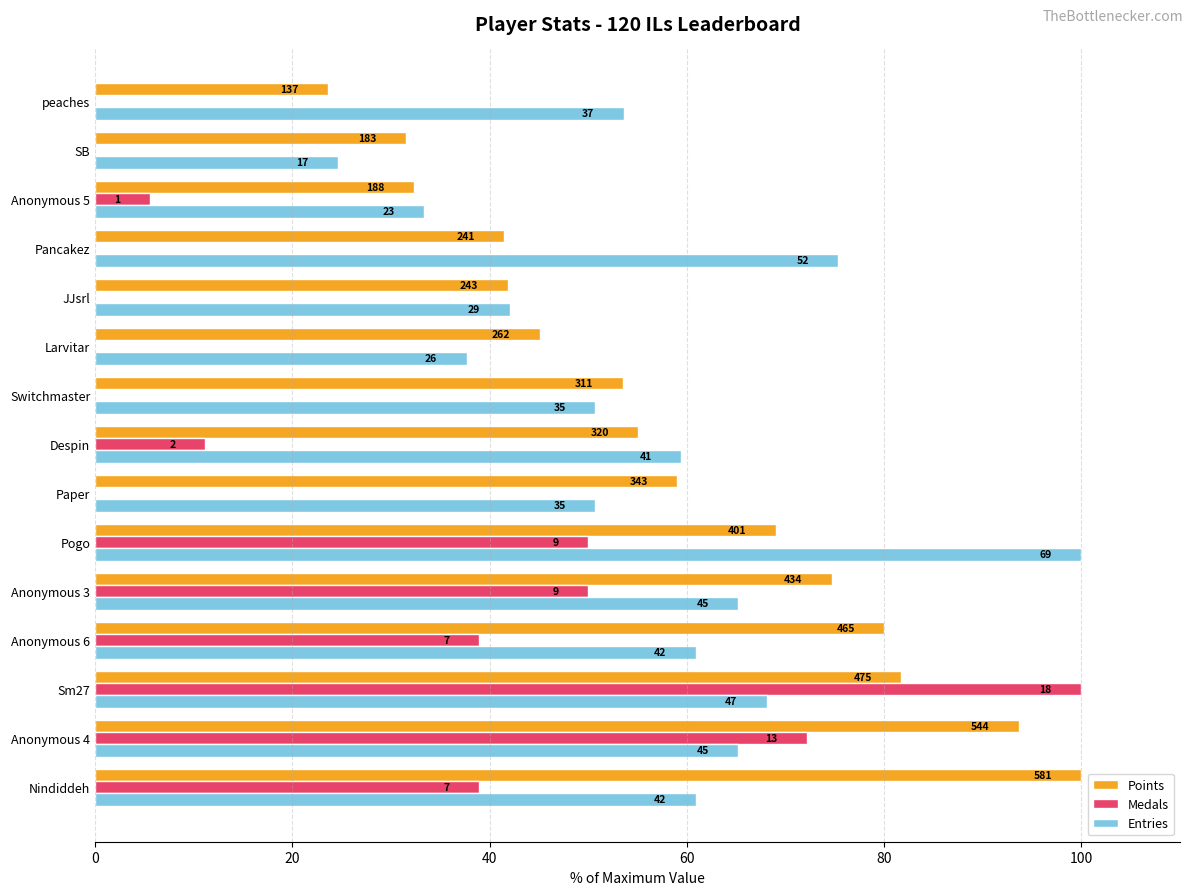

Does the chart contain stacked bars?

No